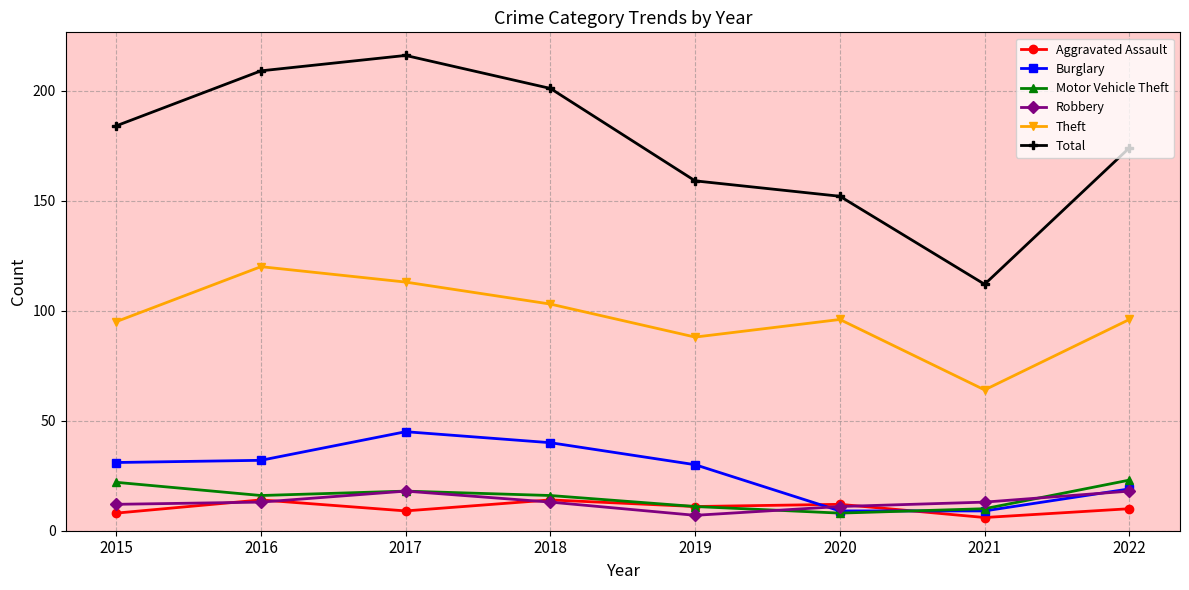

Is this an area chart (filled region under the line)?

No